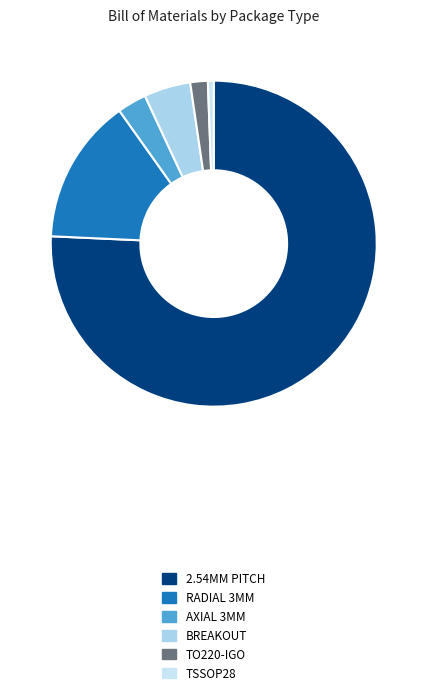

Rank the categories by value from highest to lowest.

2.54MM PITCH, RADIAL 3MM, BREAKOUT, AXIAL 3MM, TO220-IGO, TSSOP28